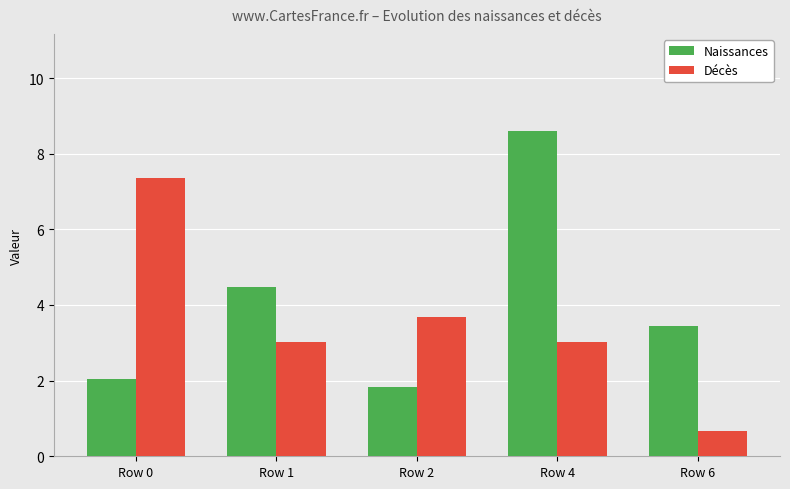

What is the value of the Naissances bar at the 4th from the left?

8.6